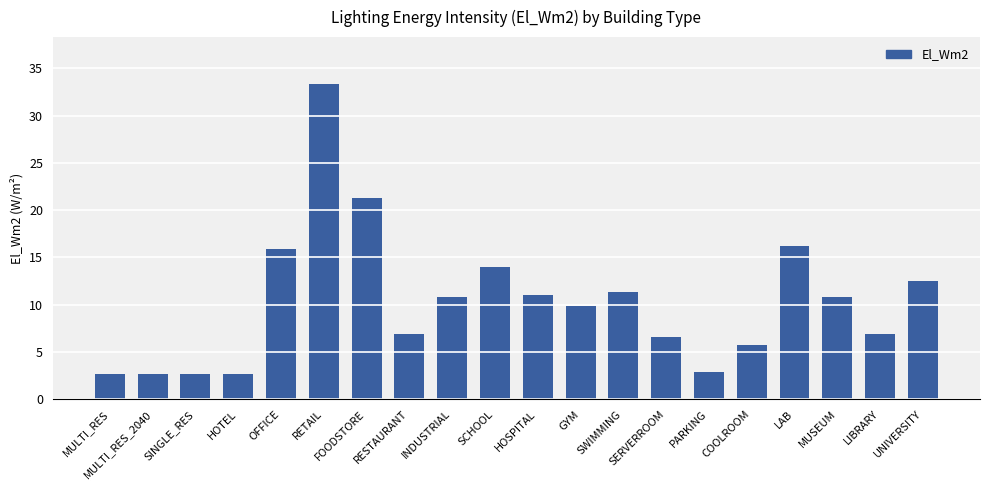

Are the bars horizontal?

No